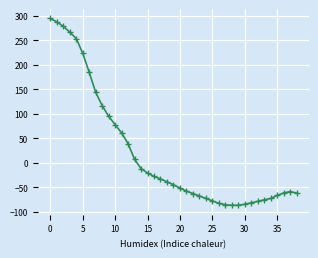

How many categories are shown in the chart?

39